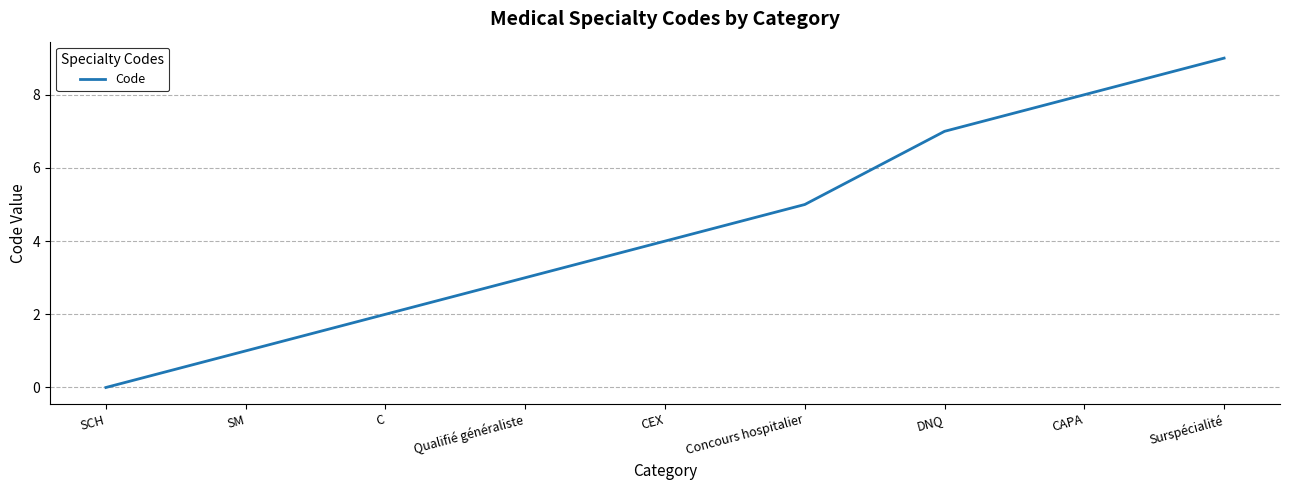

How many values are between 2 and 7?

5